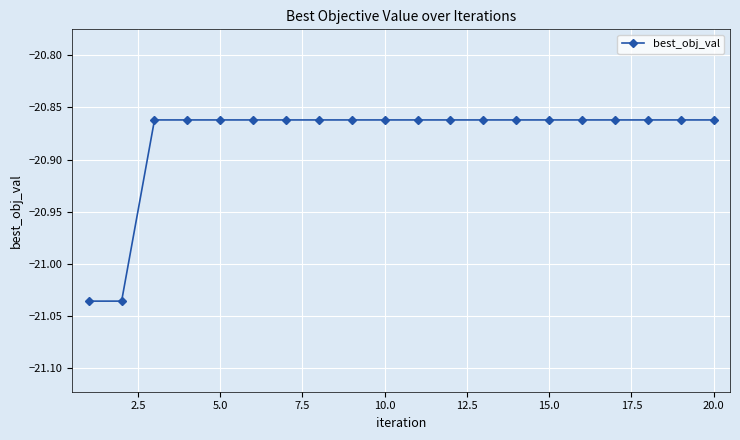

What is the sum of all values?

-417.6